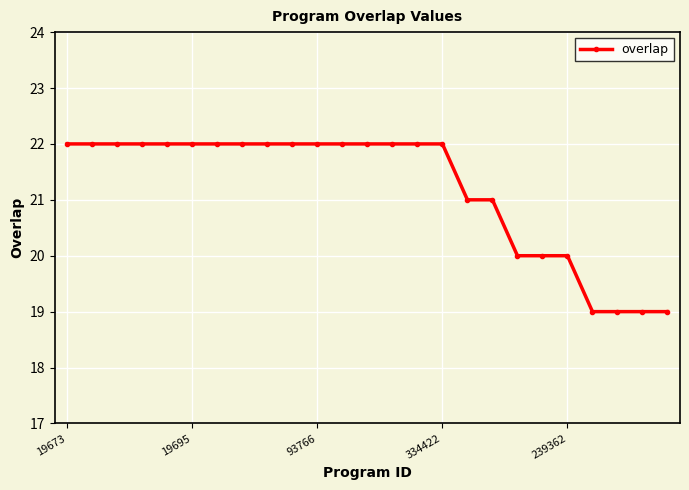

What is the difference between the maximum and minimum values?

3